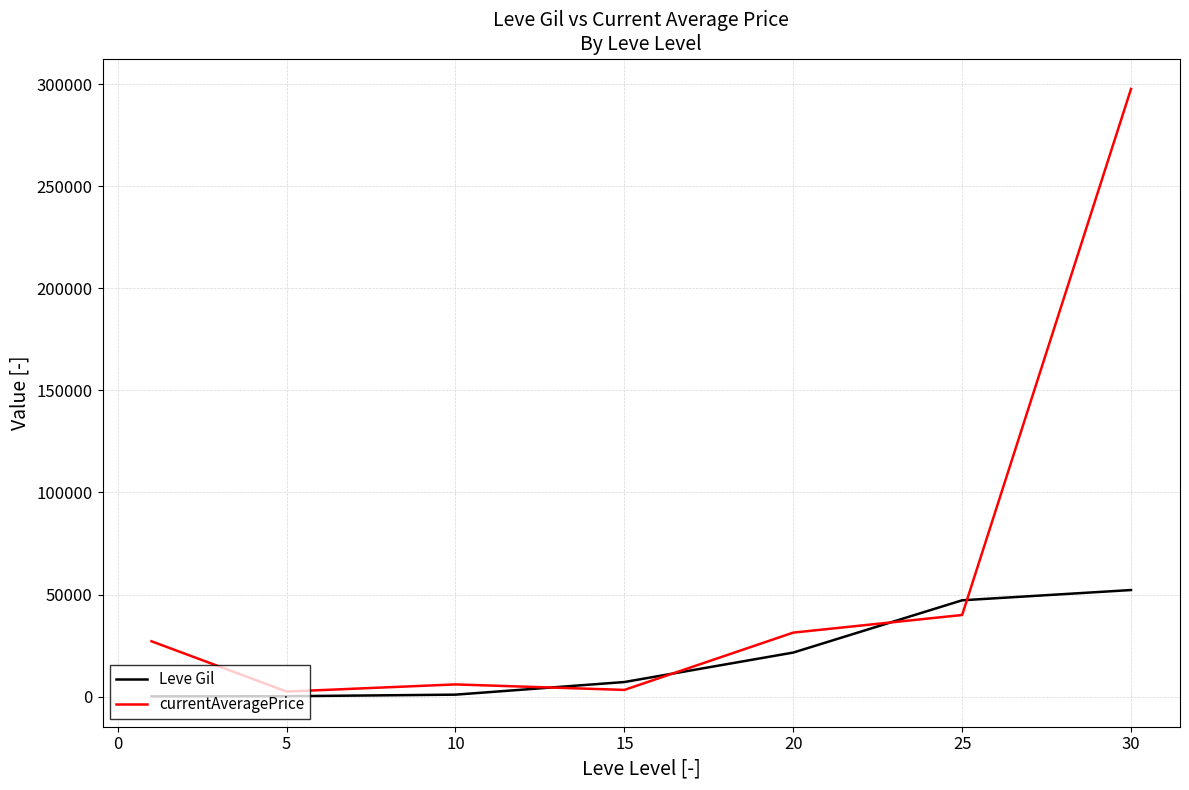

What is the maximum value for currentAveragePrice?

297611.0